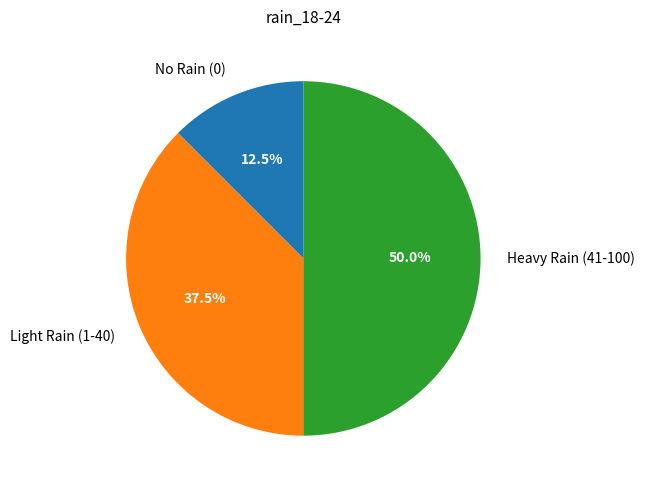

What percentage do No Rain (0) and Heavy Rain (41-100) together represent?

62.5%